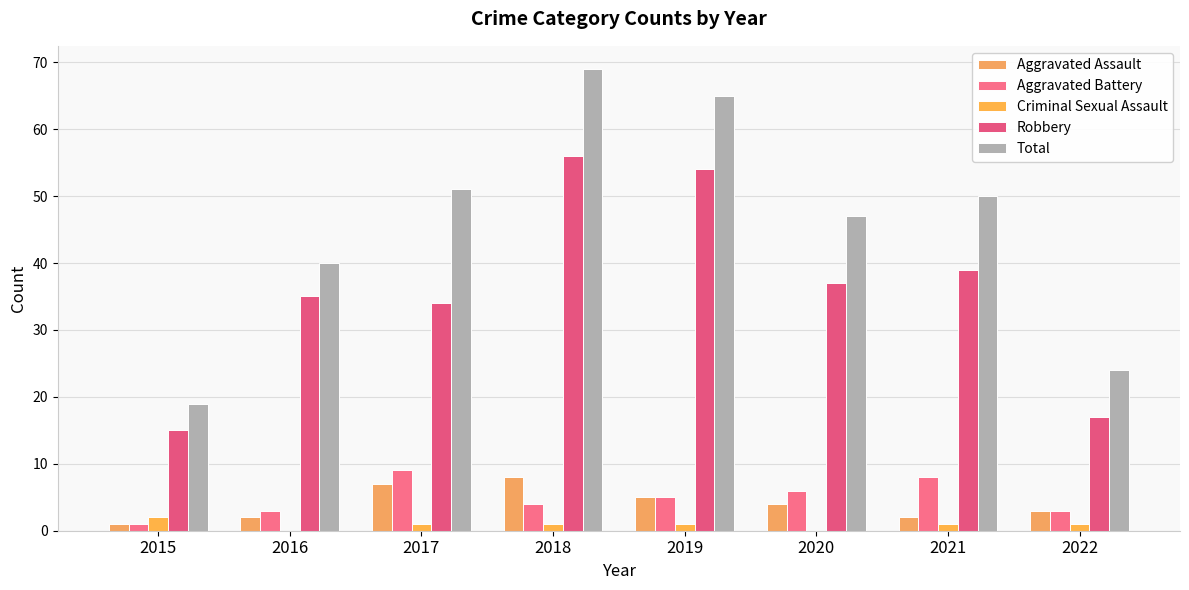

Reading left to right, transcribe all the data shown in this chart.

Aggravated Assault: 2015=1	2016=2	2017=7	2018=8	2019=5	2020=4	2021=2	2022=3
Aggravated Battery: 2015=1	2016=3	2017=9	2018=4	2019=5	2020=6	2021=8	2022=3
Criminal Sexual Assault: 2015=2	2016=0	2017=1	2018=1	2019=1	2020=0	2021=1	2022=1
Robbery: 2015=15	2016=35	2017=34	2018=56	2019=54	2020=37	2021=39	2022=17
Total: 2015=19	2016=40	2017=51	2018=69	2019=65	2020=47	2021=50	2022=24